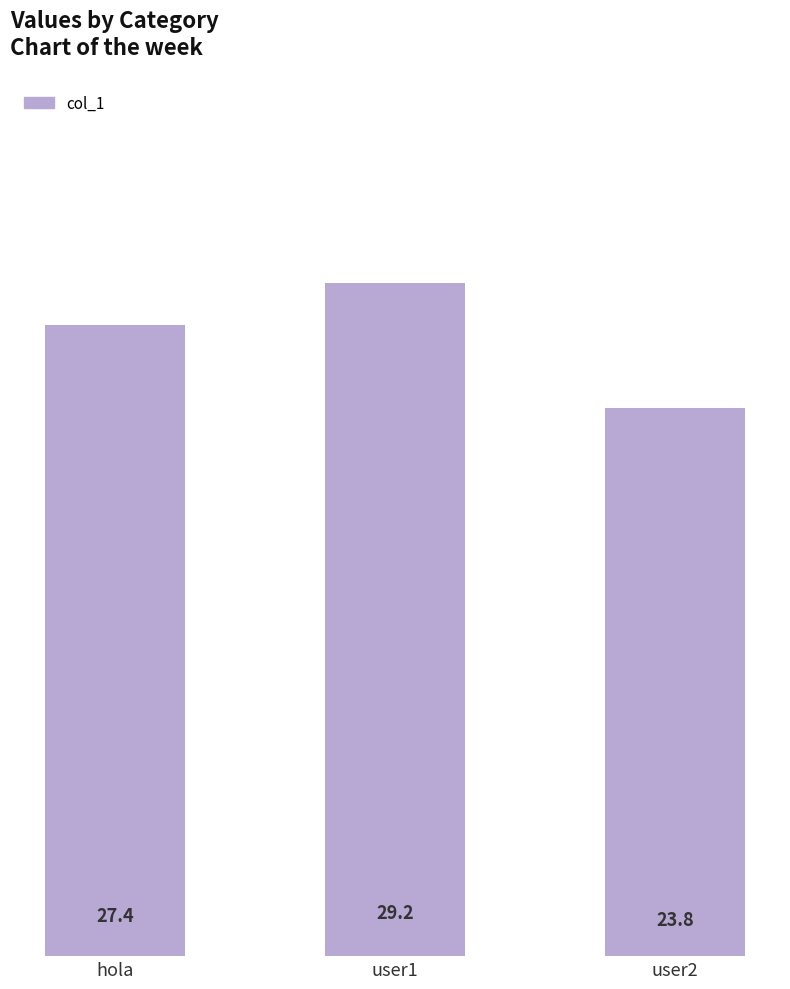

The chart shows a value of 29.2 at user1. True or false?

True